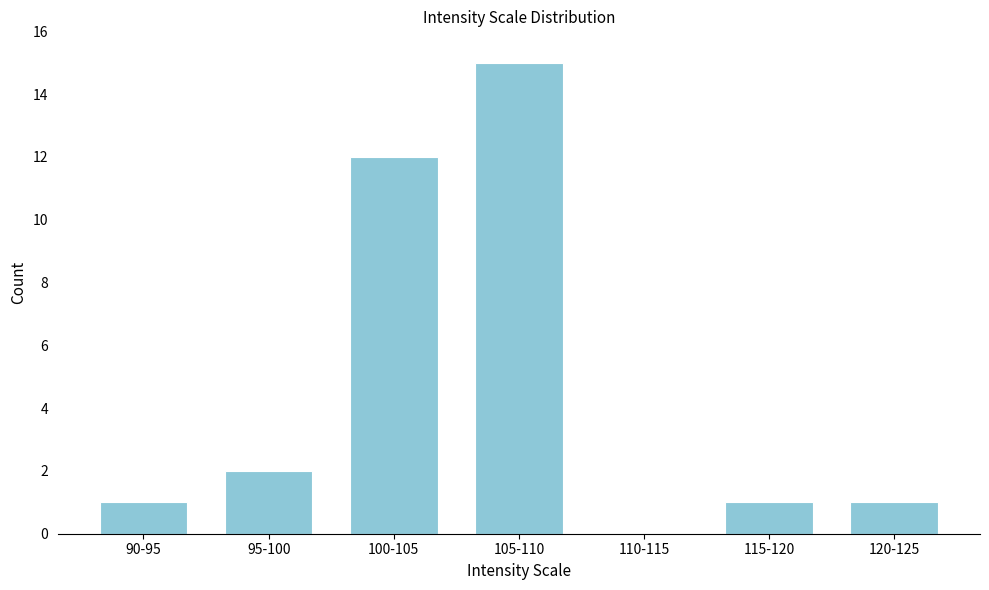

Reading left to right, transcribe all the data shown in this chart.

90-95=1	95-100=2	100-105=12	105-110=15	110-115=0	115-120=1	120-125=1